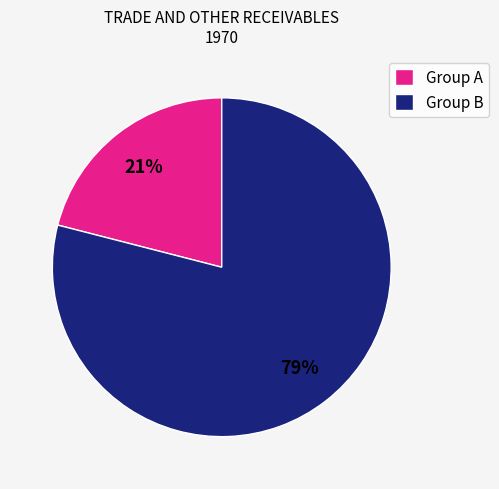

True or false: Group A accounts for 34% of the total.

False